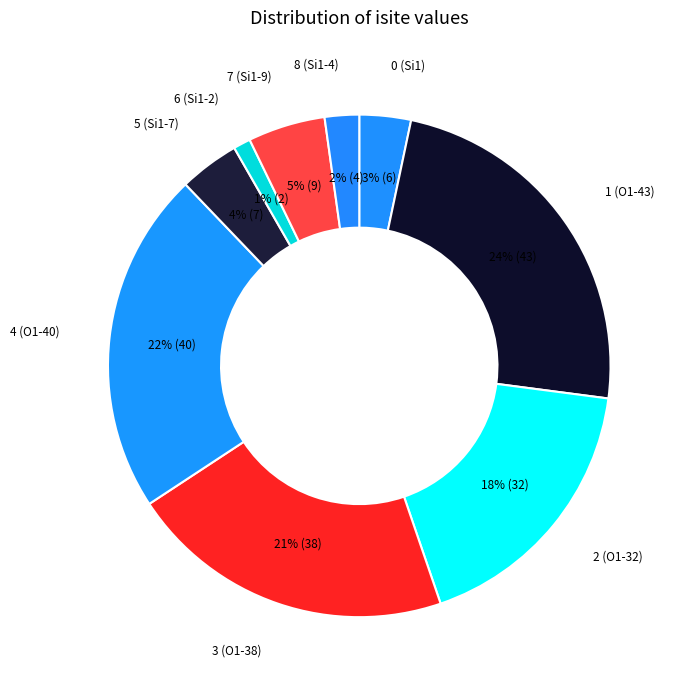

How many segments does this pie chart have?

9